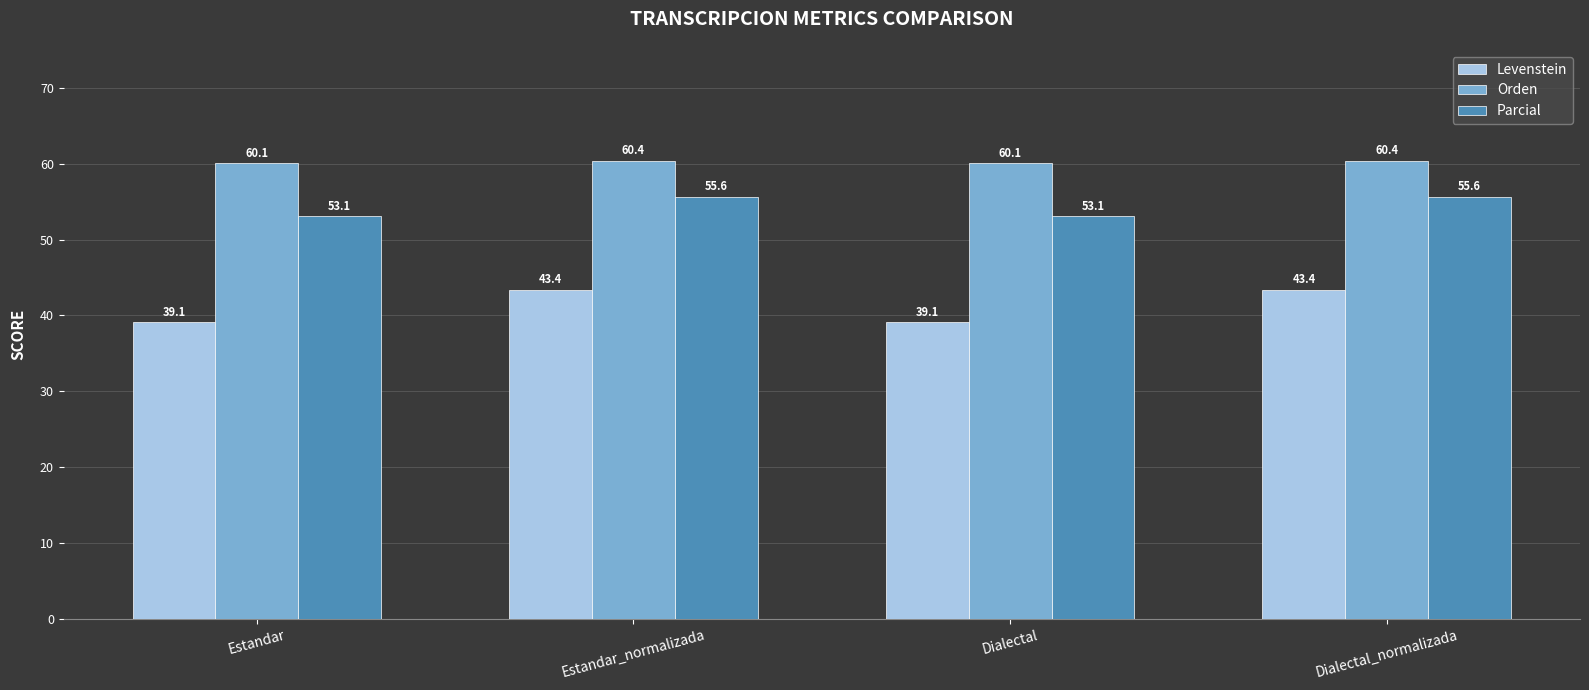

What is the value of the Levenstein bar at the 1st from the left?

39.1